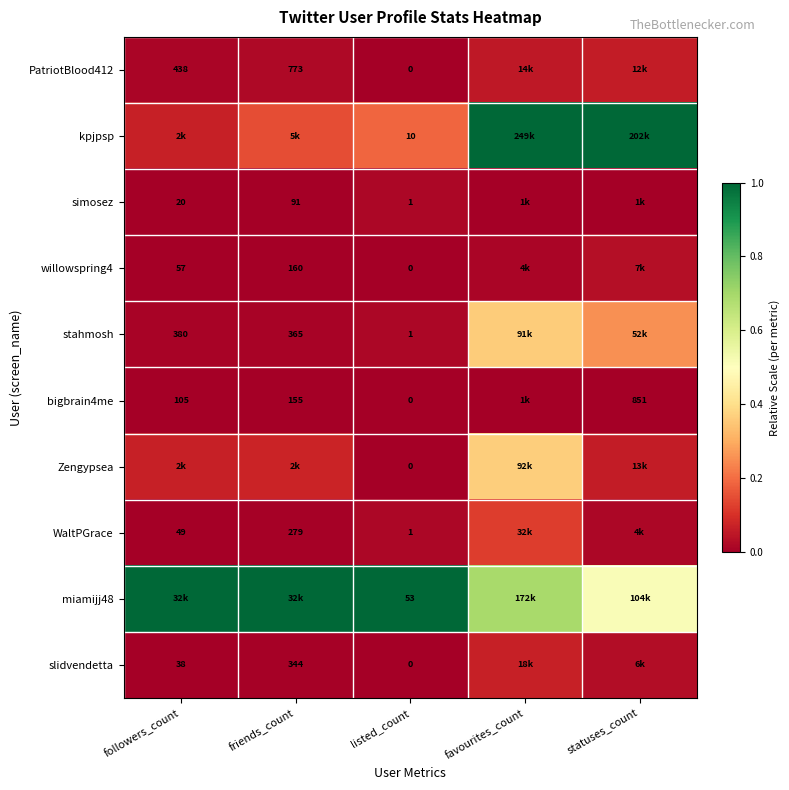

Is it true that slidvendetta equals 0.0 at friends_count?

False